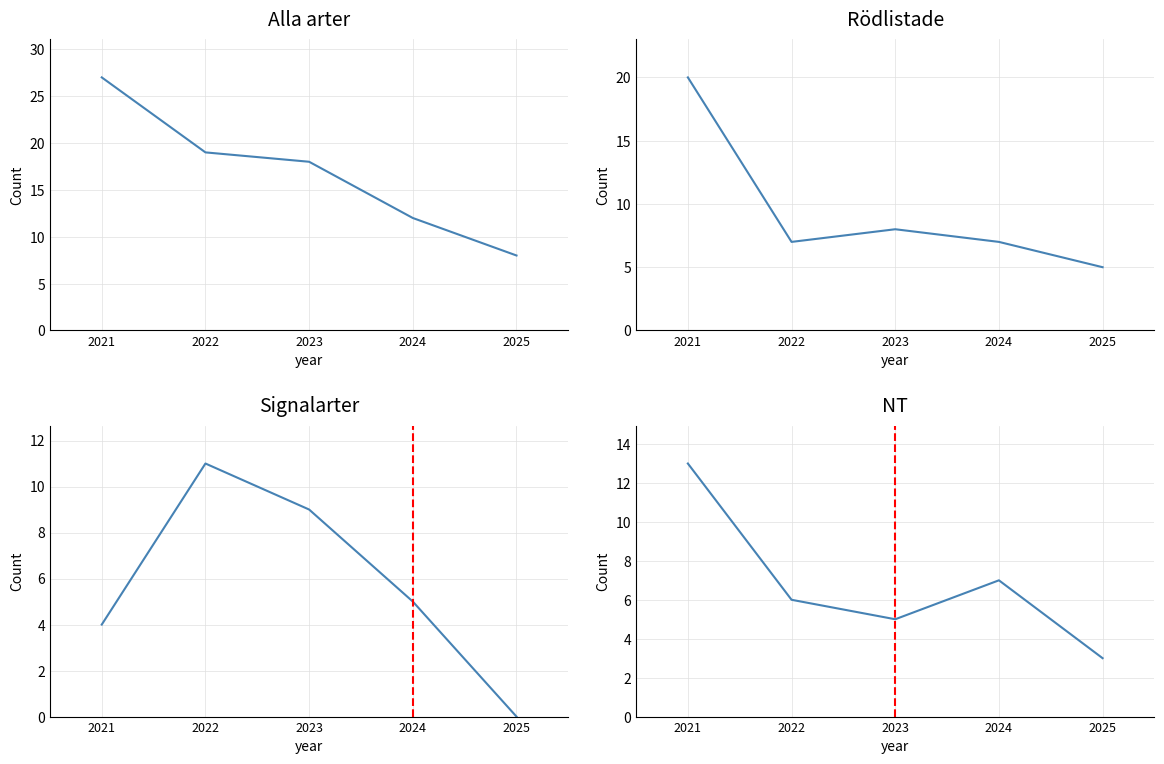

Where is NT nearest to the value 8?

2024